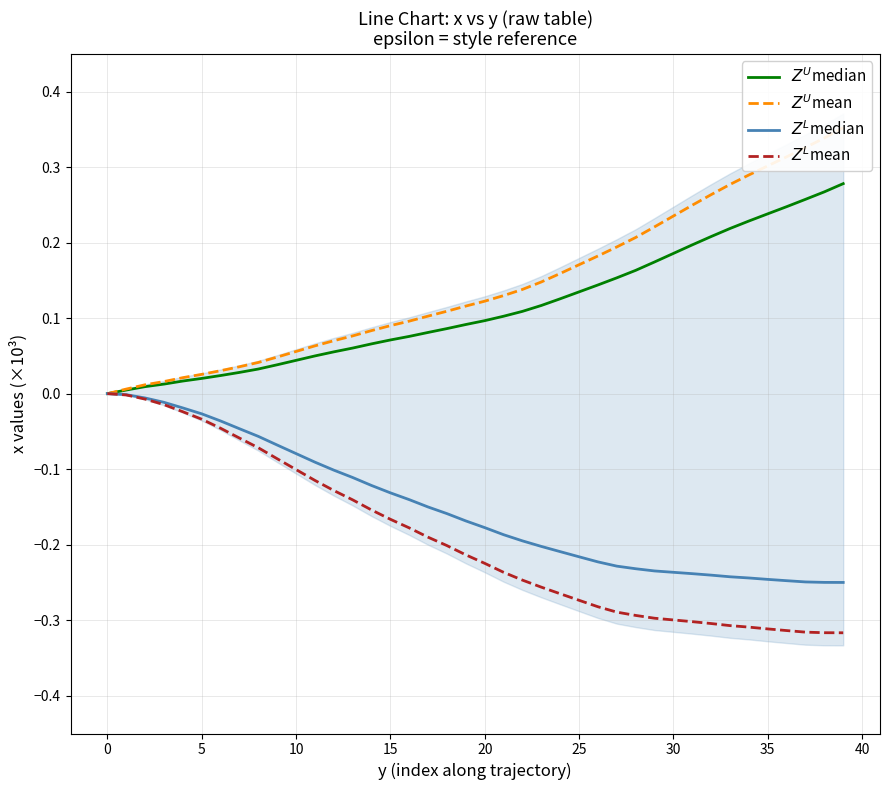

What is the highest value of the $Z^U$mean series?

0.4